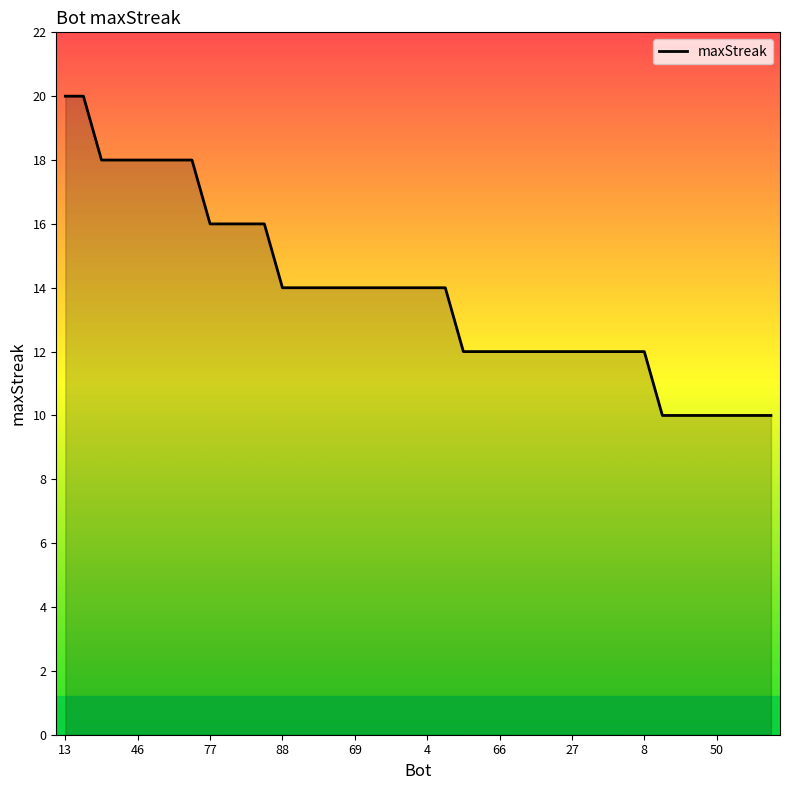

What is the smallest value displayed?

10